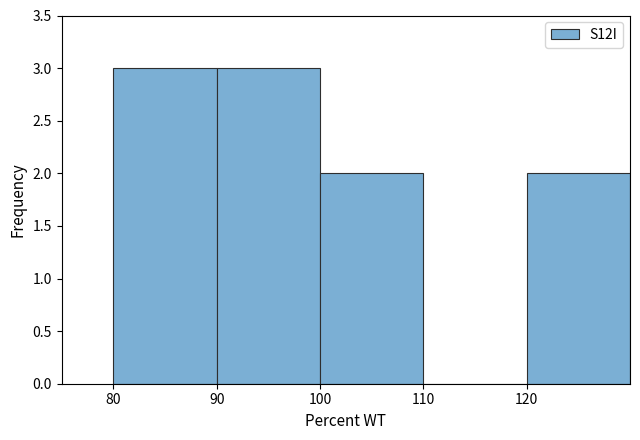

Reading left to right, list every bar in this chart as the range it spans on the x-axis followed by its height. The values are not printed on the chart, so give them approximately, as read against the axis.

80 to 90: 3
90 to 100: 3
100 to 110: 2
110 to 120: 0
120 to 130: 2